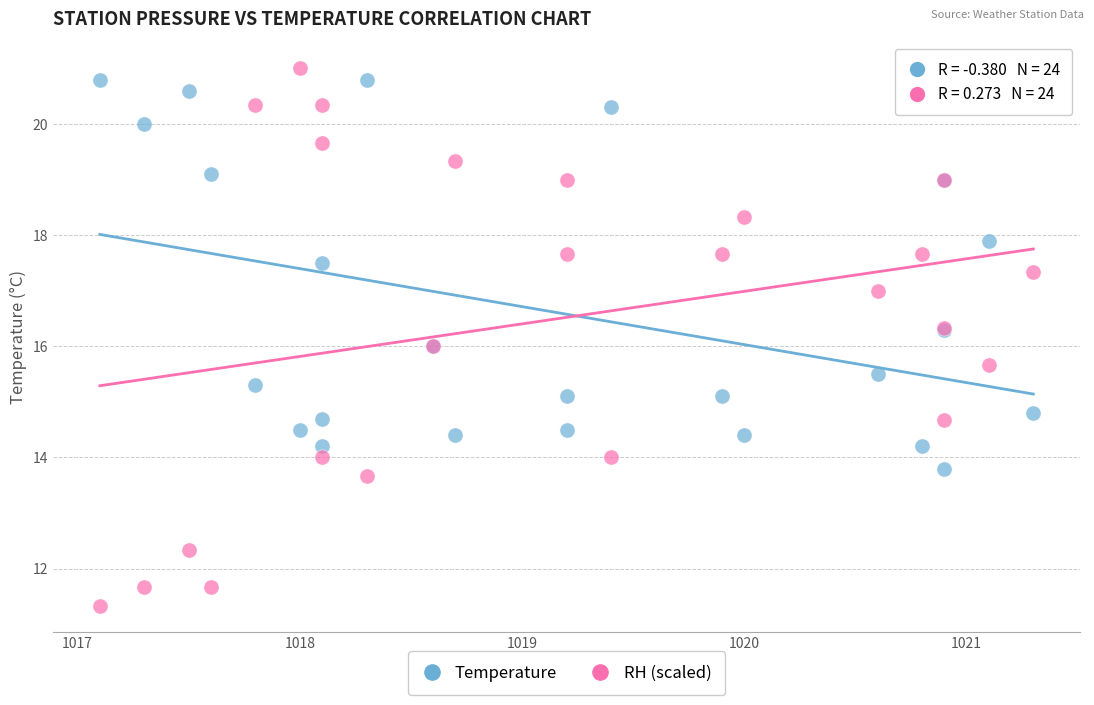

What is the X range (max minus min) for the scatter plot?

4.2